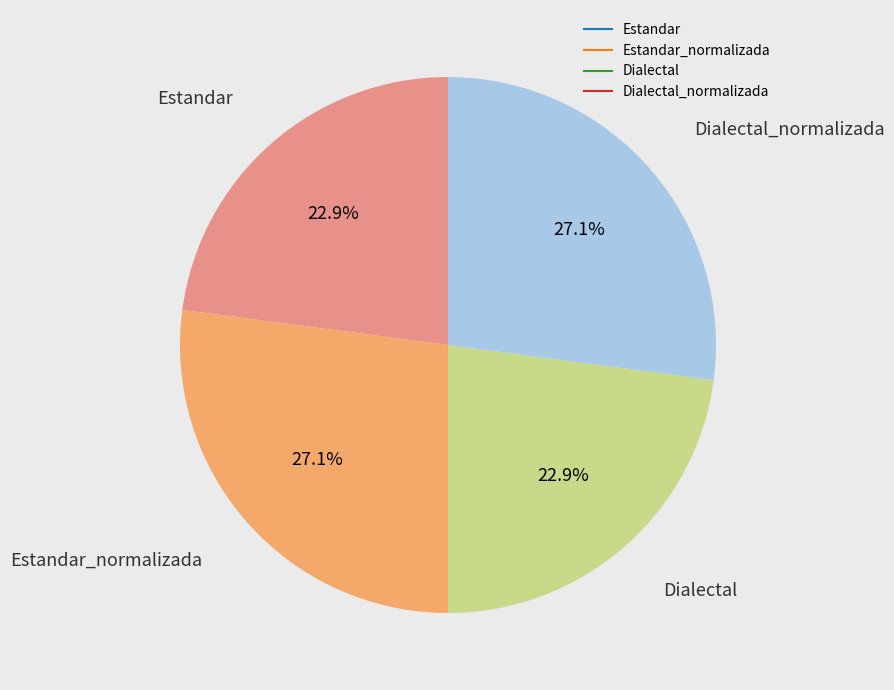

Does any single category account for the majority?

No